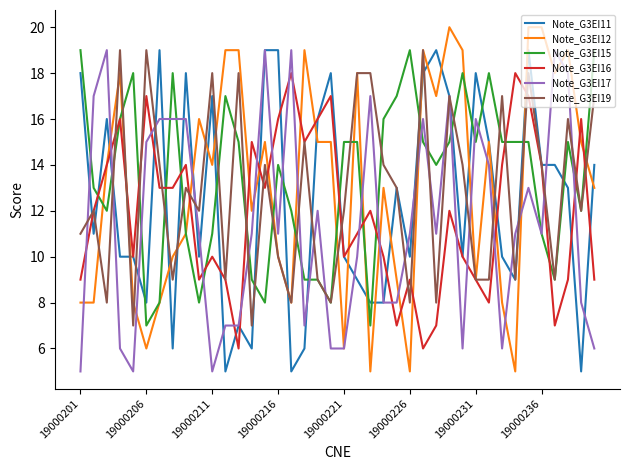

What is the smallest value displayed?

5